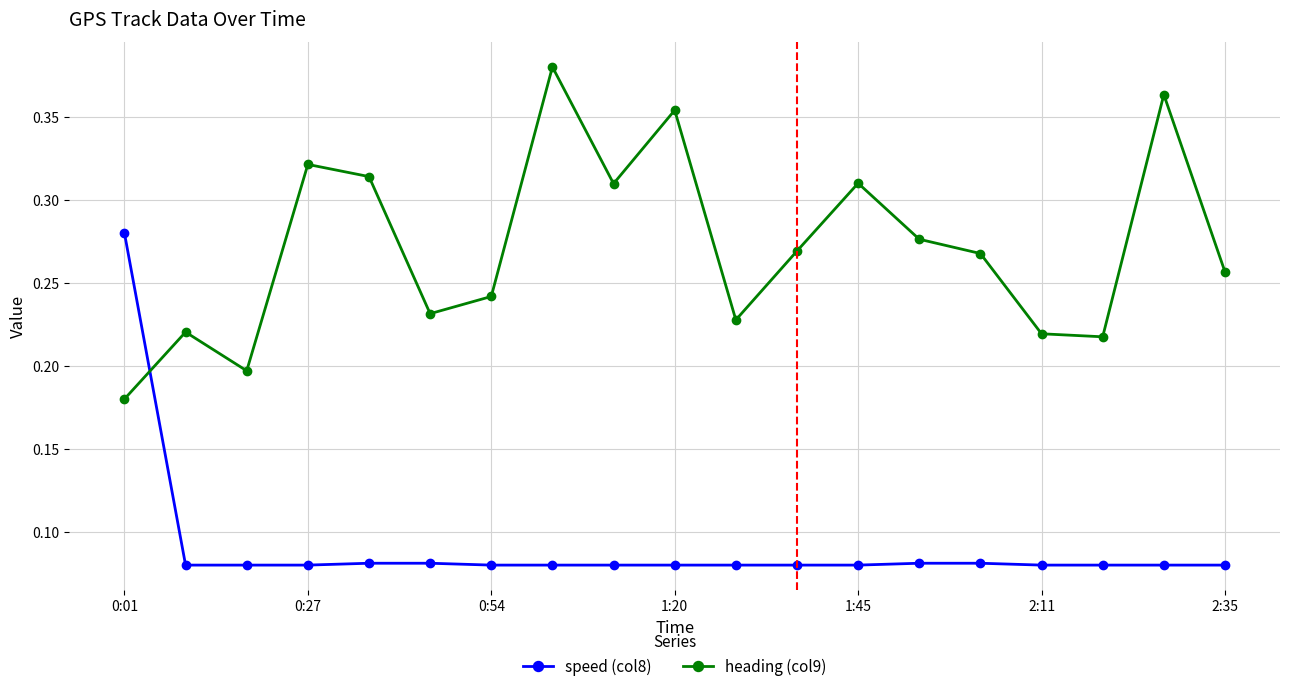

What are all the series names shown in the legend?

speed (col8), heading (col9)